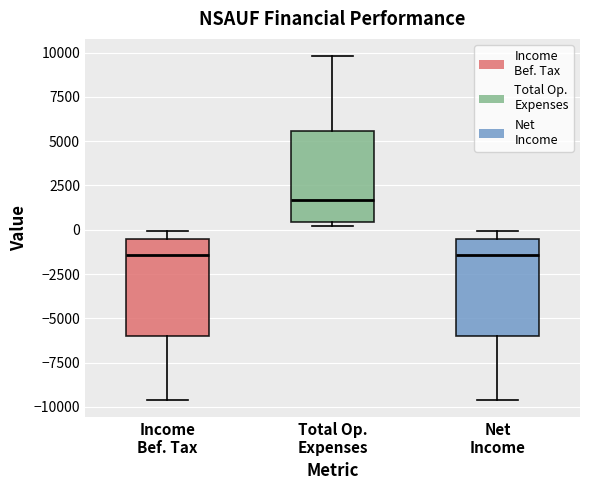

Reading left to right, transcribe this box plot: for each box, give where its median line is, the range the box spans, and where its two whiskers end, as read against the y-axis. The values are not printed on the chart, so give them approximately, as read against the axis.

Income Bef. Tax: median -1500, box -6000 to -500, whiskers -9500 to 0
Total Op. Expenses: median 1500, box 500 to 5500, whiskers 0 to 10000
Net Income: median -1500, box -6000 to -500, whiskers -9500 to 0